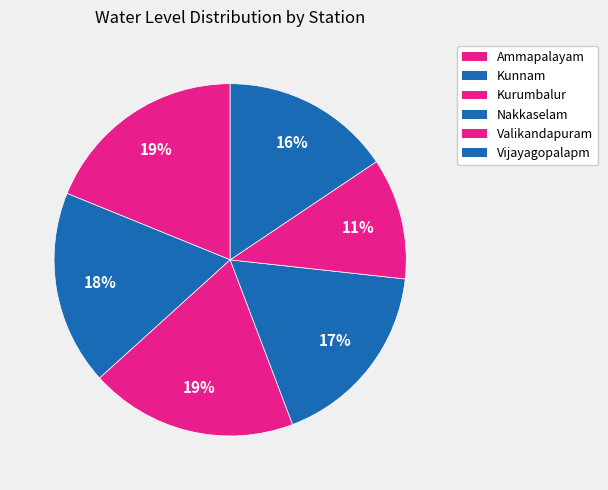

How many segments does this pie chart have?

6